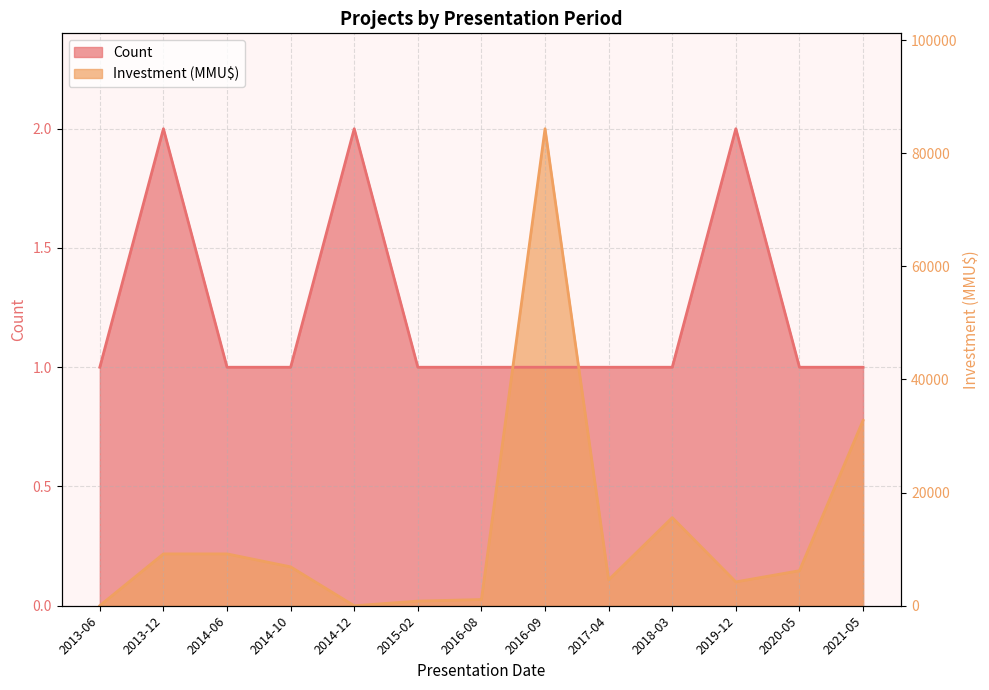

Where do Investment (MMU$) and Count first cross each other?

2016-08 and 2016-09